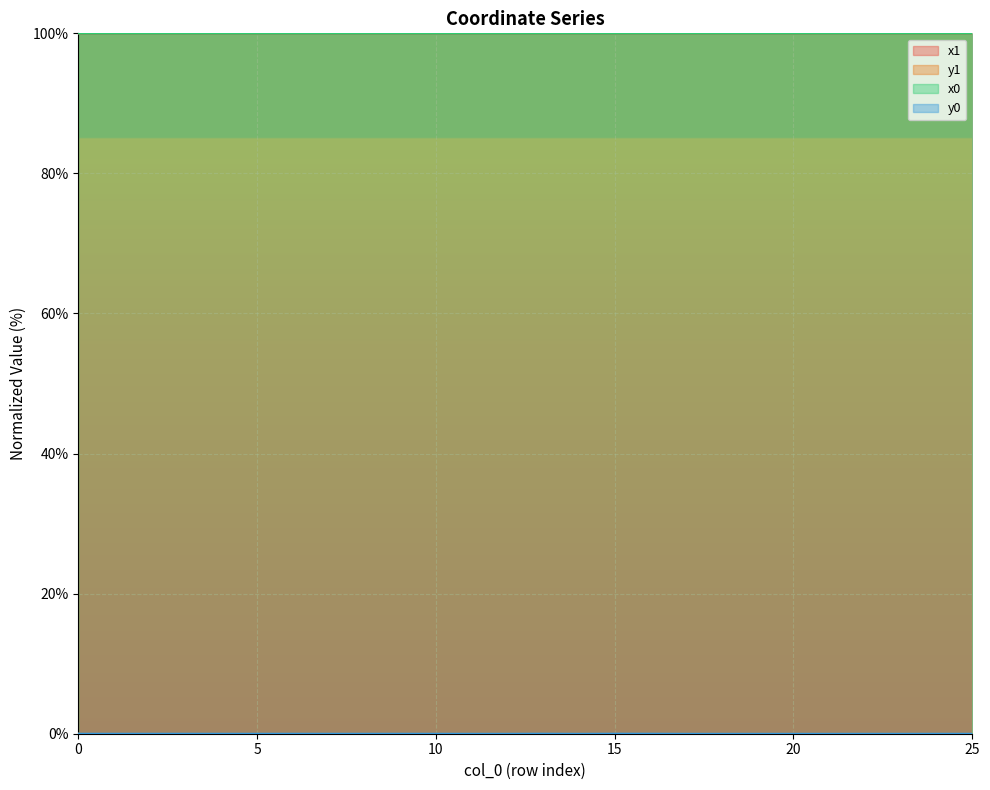

What are all the series names shown in the legend?

x1, y1, x0, y0